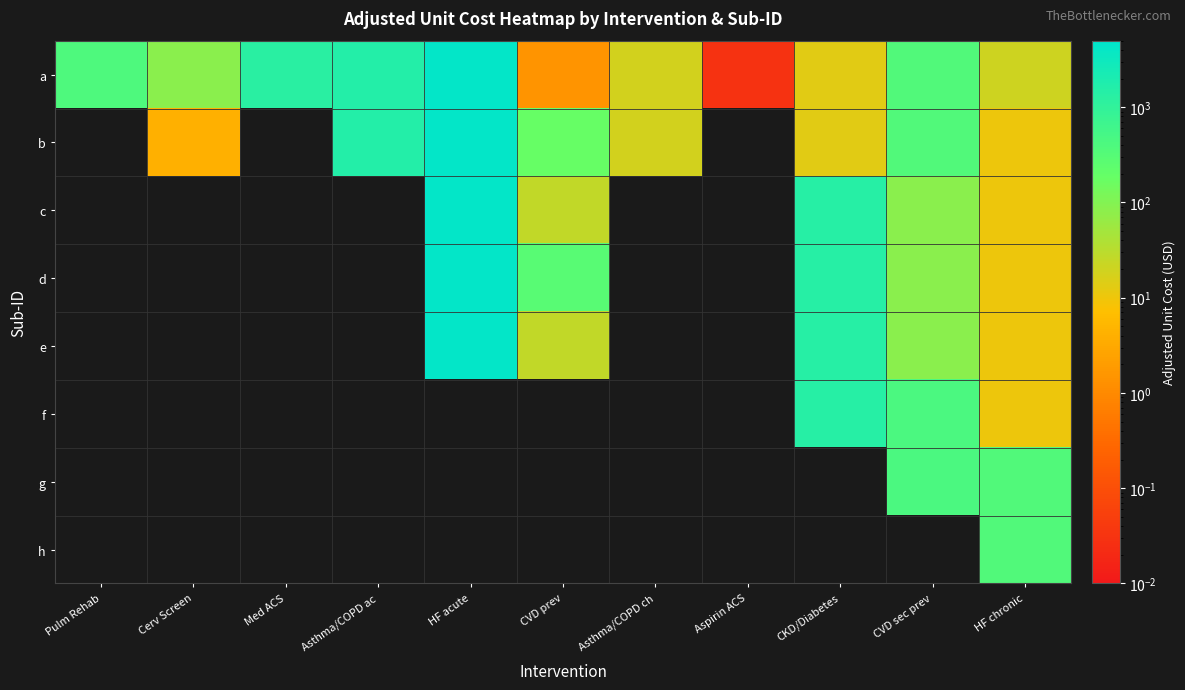

The value of c at CVD sec prev is 84.5. True or false?

True